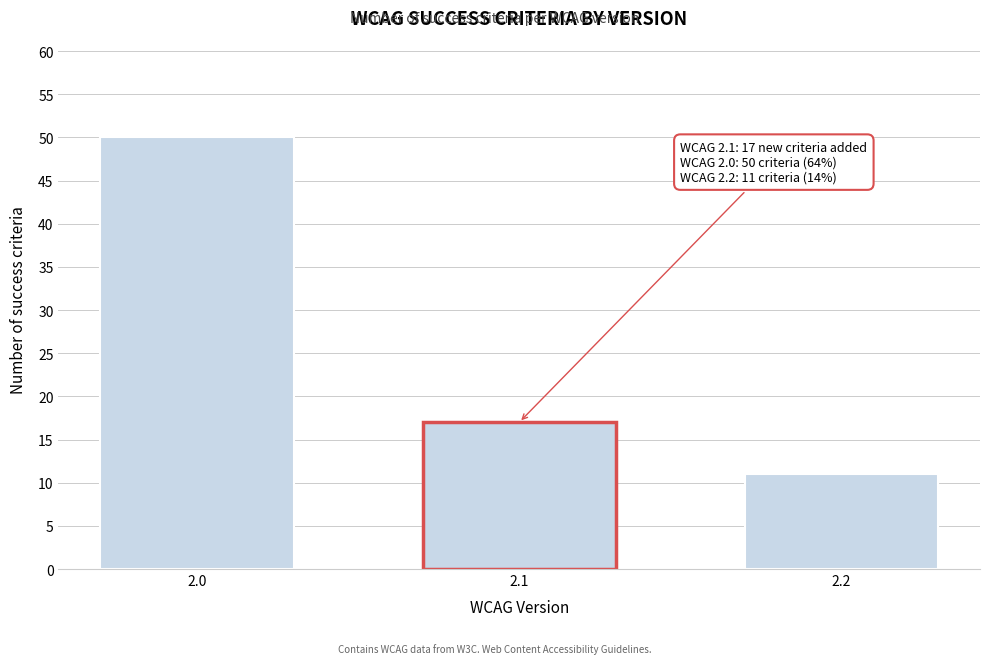

Reading left to right, list all the values displayed in this chart.

2.0=50	2.1=17	2.2=11